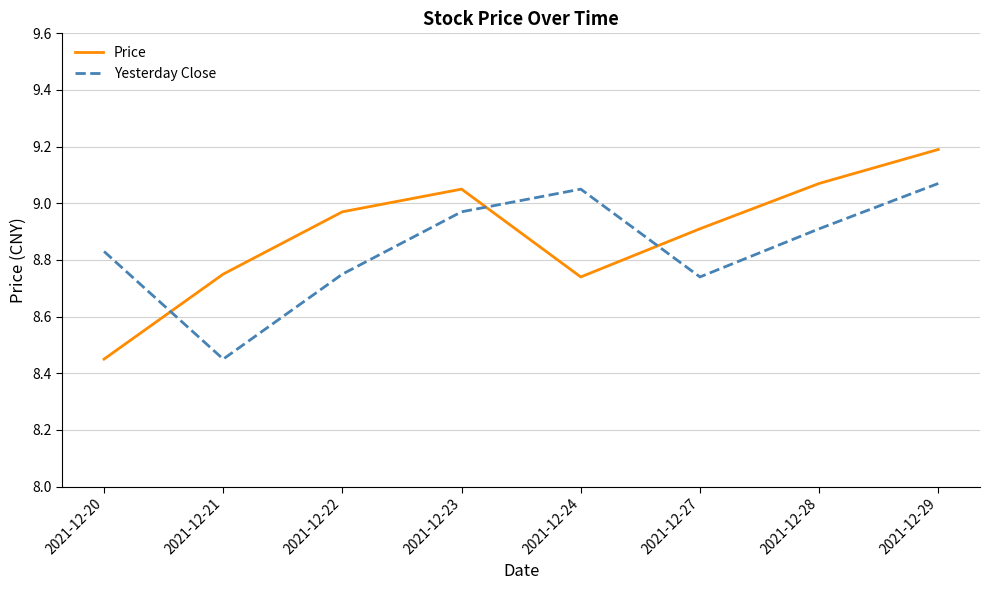

Which series has the largest total across all categories?

Price